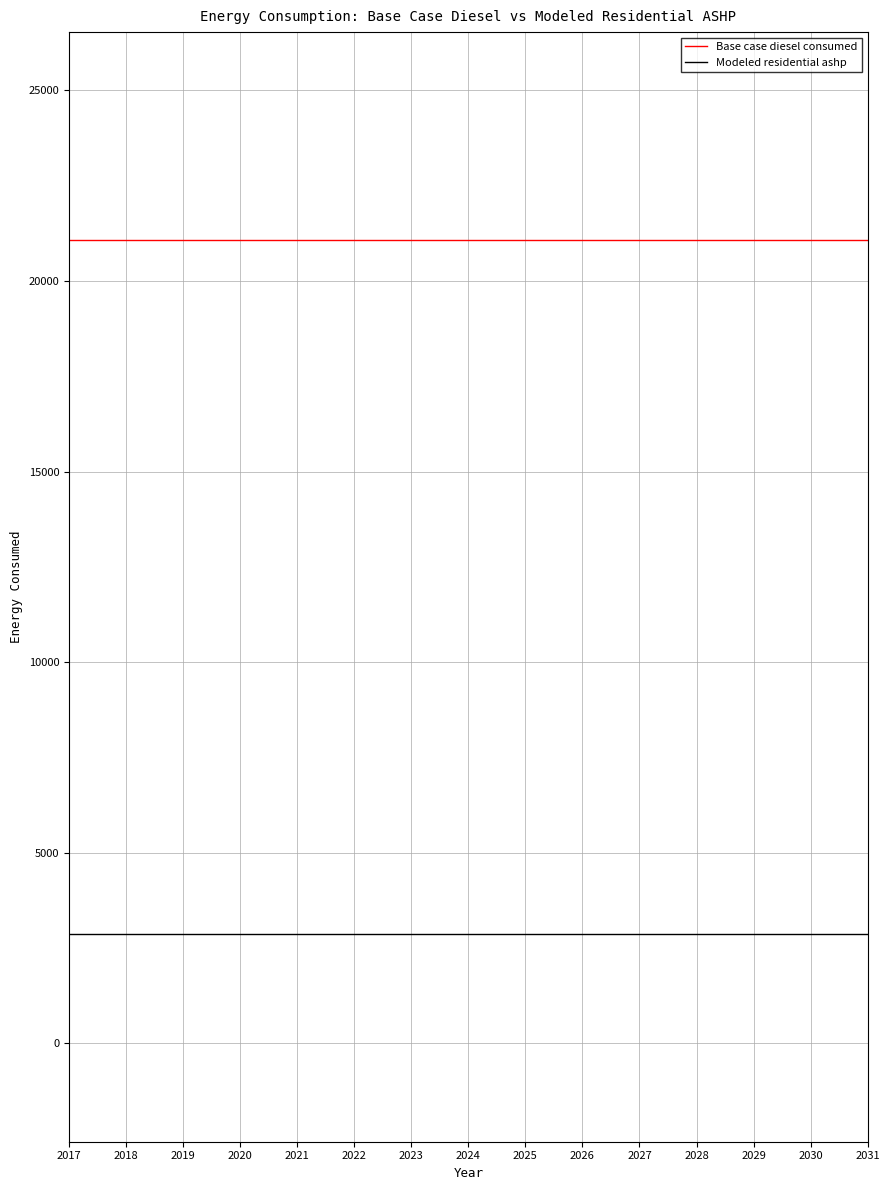

True or false: Base case diesel consumed and Modeled residential ashp cross at least once.

False